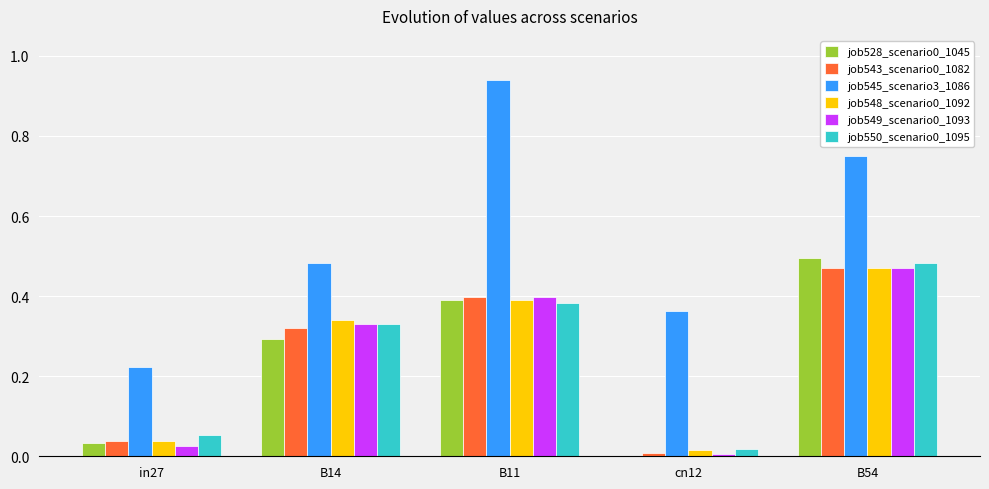

Which series has the largest total across all categories?

job545_scenario3_1086